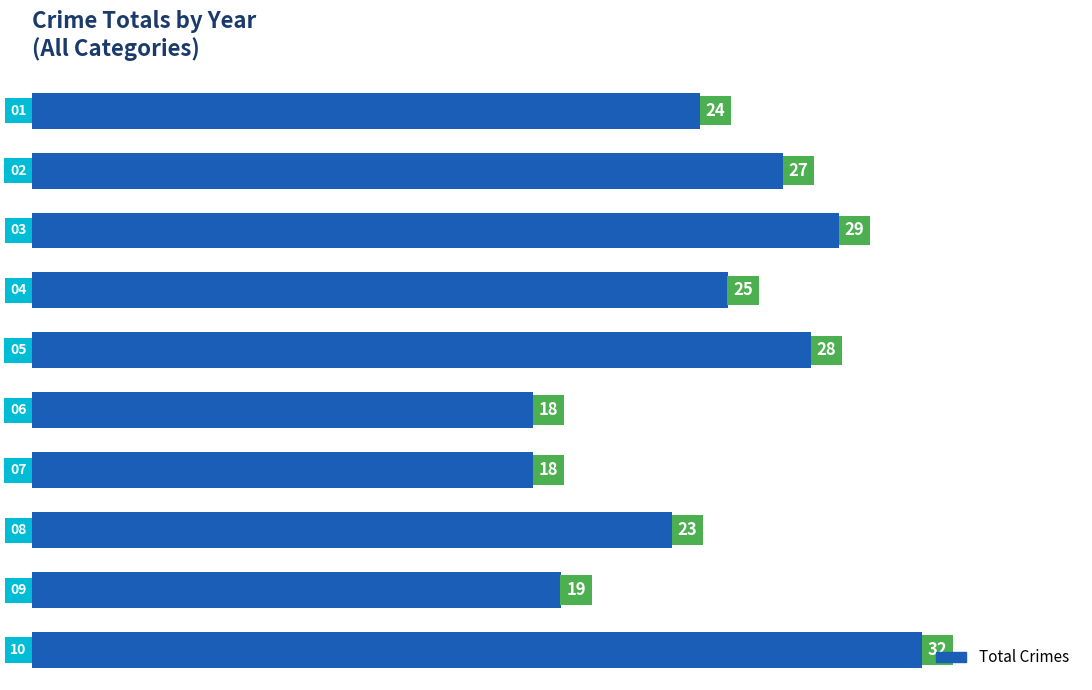

What is the sum of the values at 2021 and 2023?

37